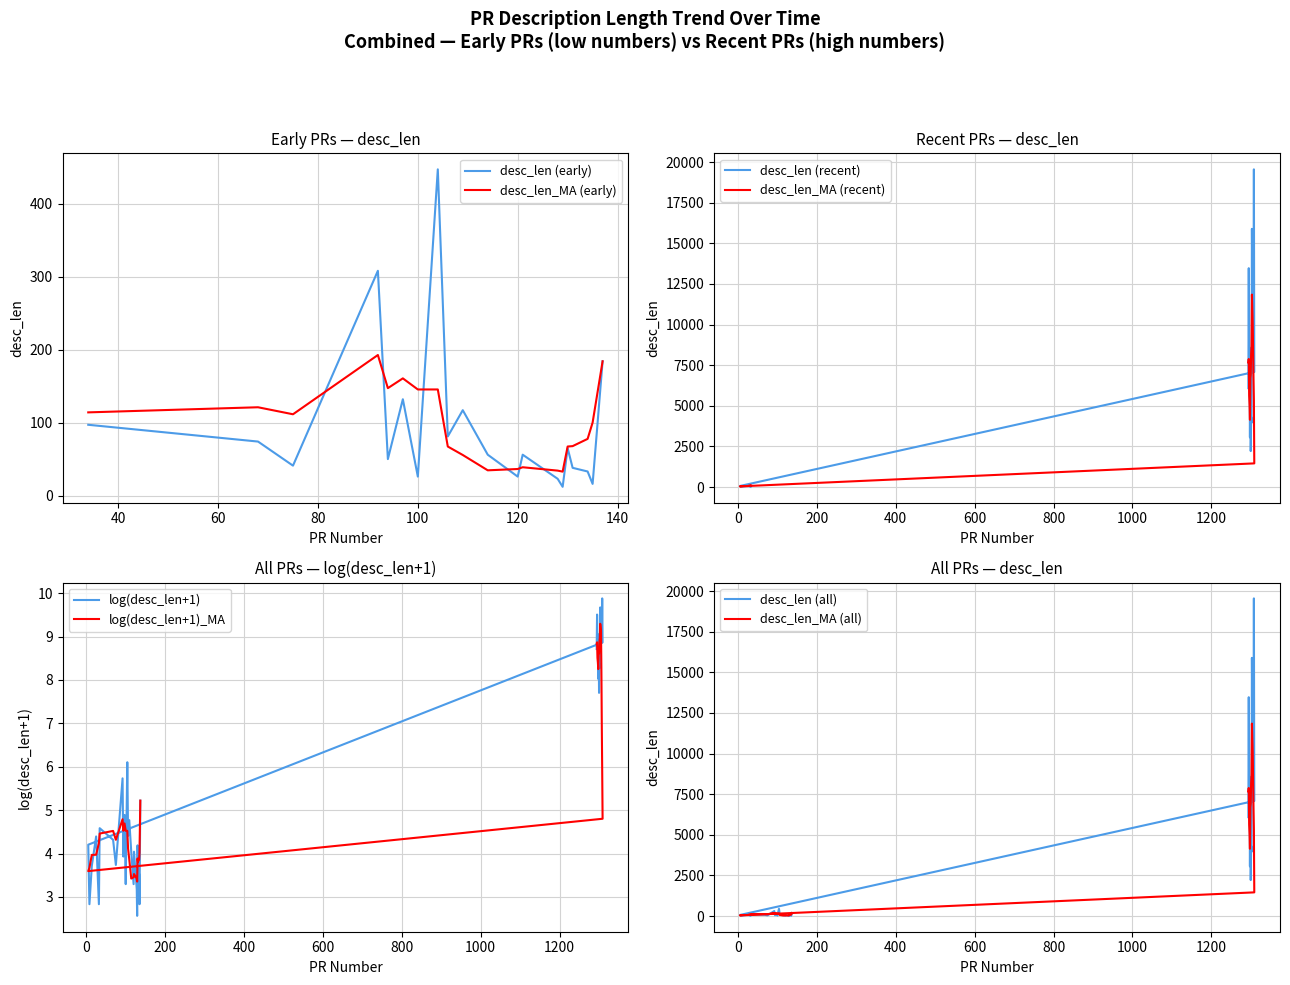

Does the chart have visible grid lines?

Yes